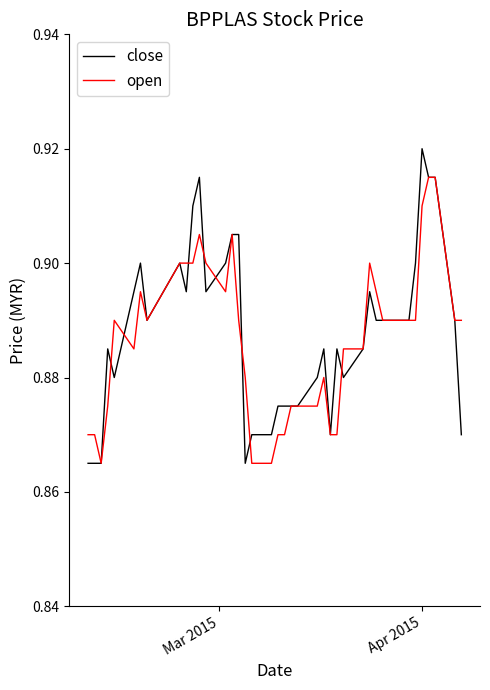

How many lines are shown in the chart?

2